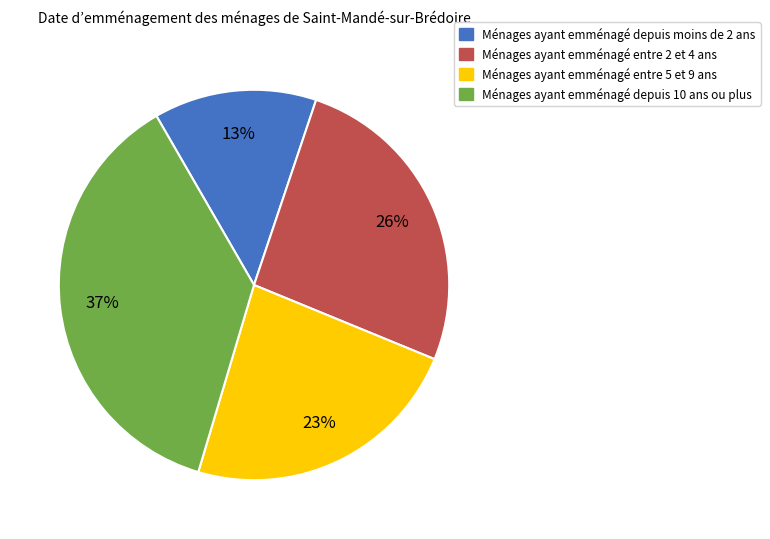

How many segments does this pie chart have?

4